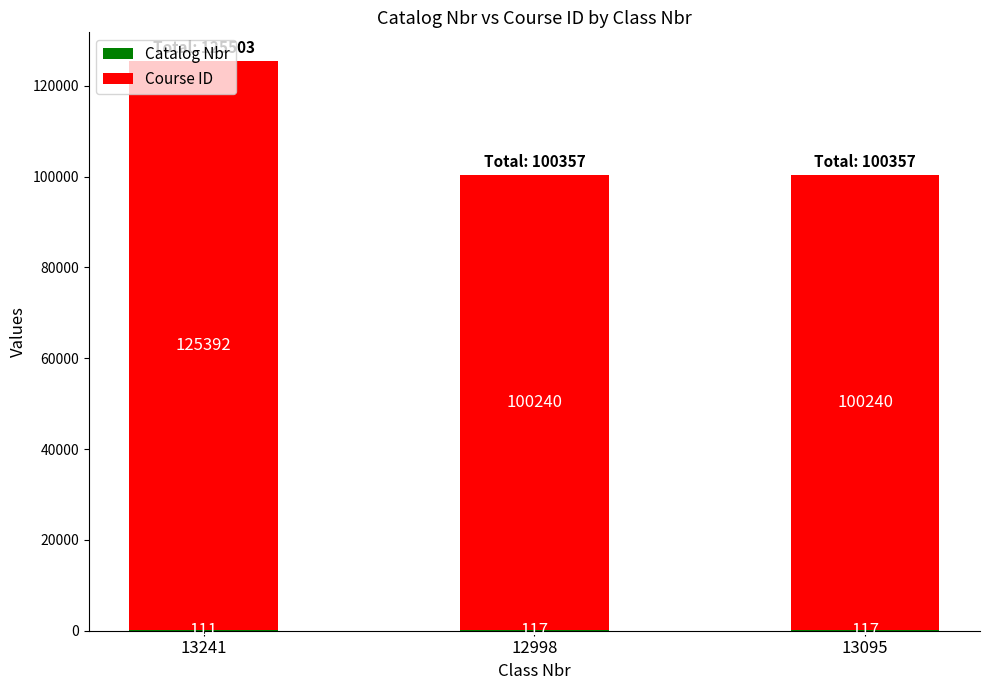

What is the total value across all series at 13095?

100357